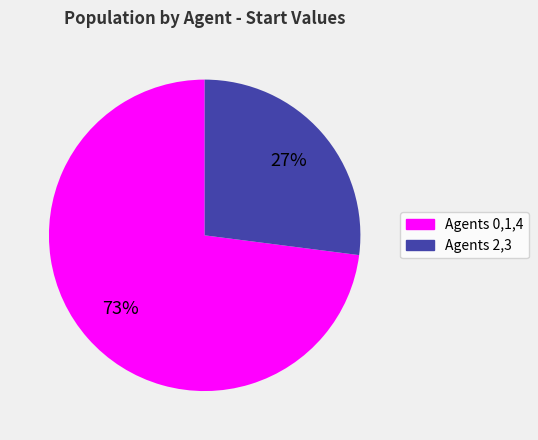

Which category has the smallest portion of the pie?

Agents 2,3